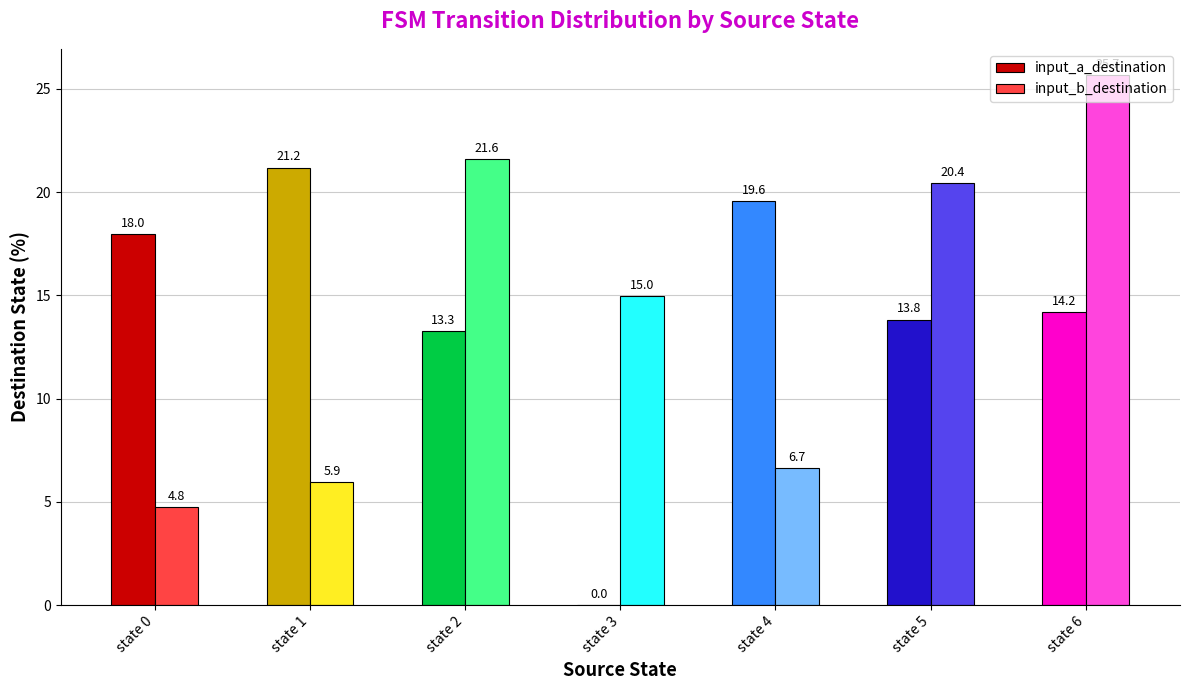

Which series changed the most between state 3 and state 4?

input_a_destination